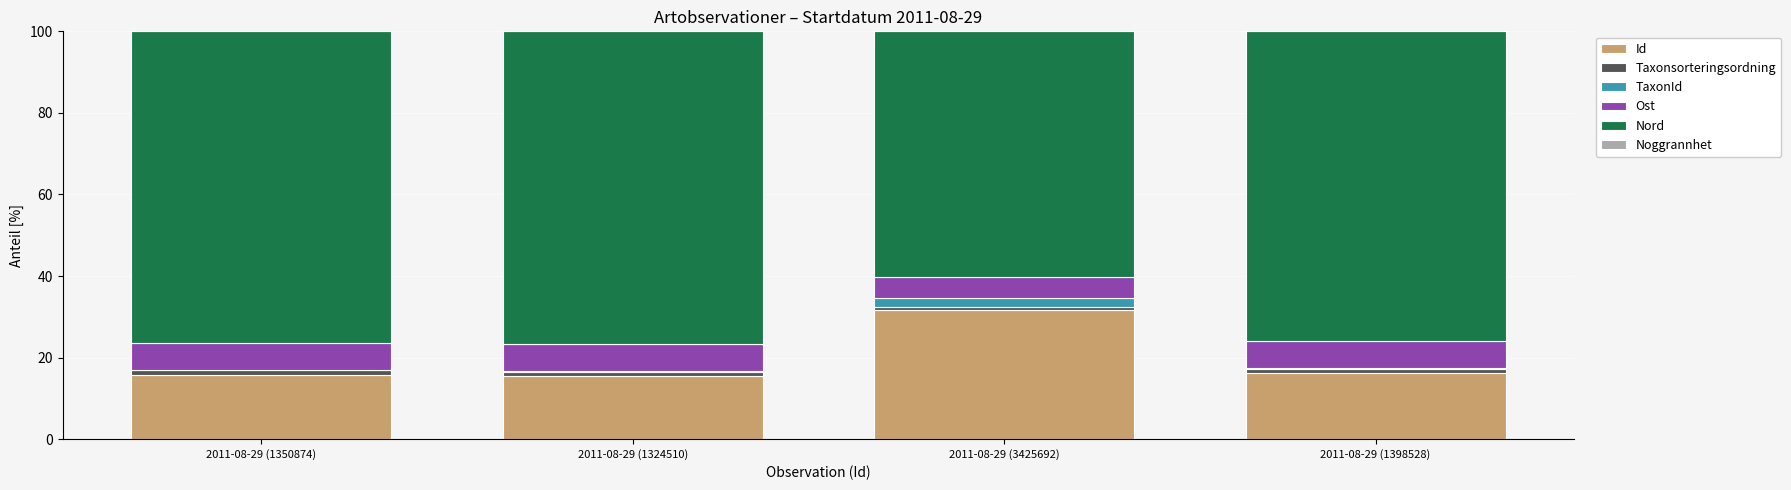

What is the total value across all series at 2011-08-29 (3425692)?

100.0